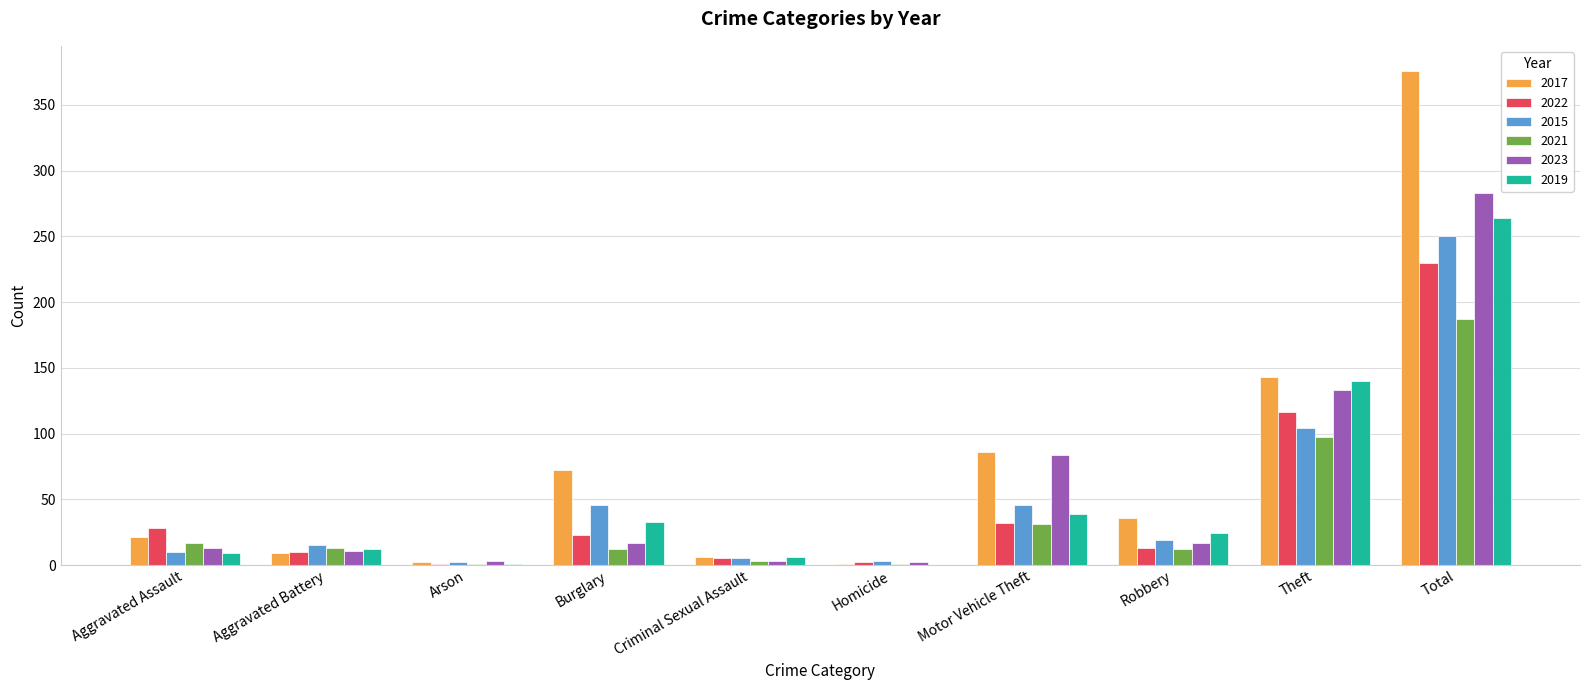

What is the total value across all series at Aggravated Battery?

70